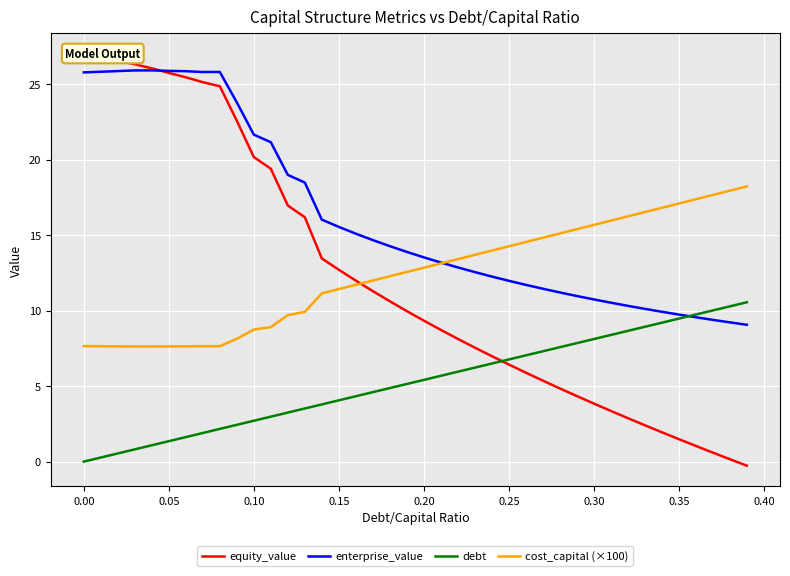

Reading left to right, transcribe all the data shown in this chart.

equity_value: 27.0	26.8	26.5	26.3	26.0	25.7	25.5	25.1	24.9	22.6	20.2	19.4	17.0	16.2	13.5	12.7	12.0	11.3	10.6	10.0	9.3	8.7	8.1	7.5	7.0	6.4	5.9	5.4	4.8	4.3	3.8	3.4	2.9	2.4	1.9	1.5	1.0	0.6	0.2	-0.3
enterprise_value: 25.8	25.8	25.9	25.9	25.9	25.9	25.9	25.8	25.8	23.8	21.7	21.2	19.0	18.5	16.0	15.5	15.1	14.7	14.3	13.9	13.5	13.2	12.9	12.6	12.3	12.0	11.7	11.4	11.2	11.0	10.7	10.5	10.3	10.1	9.9	9.7	9.6	9.4	9.2	9.1
debt: 0.0	0.3	0.5	0.8	1.1	1.4	1.6	1.9	2.2	2.4	2.7	3.0	3.2	3.5	3.8	4.1	4.3	4.6	4.9	5.1	5.4	5.7	6.0	6.2	6.5	6.8	7.0	7.3	7.6	7.8	8.1	8.4	8.7	8.9	9.2	9.5	9.7	10.0	10.3	10.6
cost_capital (×100): 7.7	7.6	7.6	7.6	7.6	7.6	7.6	7.6	7.6	8.1	8.7	8.9	9.7	9.9	11.1	11.4	11.7	12.0	12.3	12.6	12.8	13.1	13.4	13.7	14.0	14.3	14.5	14.8	15.1	15.4	15.7	16.0	16.2	16.5	16.8	17.1	17.4	17.7	17.9	18.2